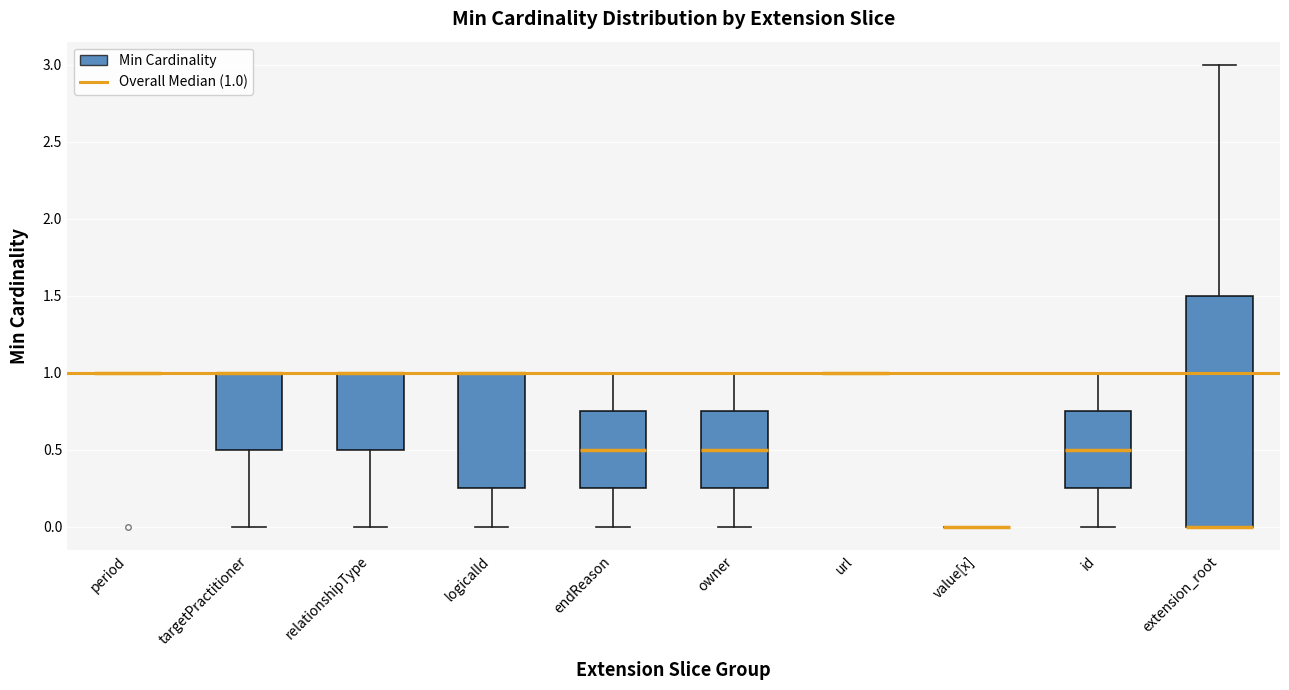

Reading left to right, transcribe this box plot: for each box, give where its median line is, the range the box spans, and where its two whiskers end, as read against the y-axis. The values are not printed on the chart, so give them approximately, as read against the axis.

period: box collapsed to a line at 1.00, whiskers 1.00 to 1.00
targetPractitioner: median 1.00 (drawn on the box's upper edge), box 0.50 to 1.00, whiskers 0.00 to 1.00
relationshipType: median 1.00 (drawn on the box's upper edge), box 0.50 to 1.00, whiskers 0.00 to 1.00
logicalId: median 1.00 (drawn on the box's upper edge), box 0.25 to 1.00, whiskers 0.00 to 1.00
endReason: median 0.50, box 0.25 to 0.75, whiskers 0.00 to 1.00
owner: median 0.50, box 0.25 to 0.75, whiskers 0.00 to 1.00
url: box collapsed to a line at 1.00, whiskers 1.00 to 1.00
value[x]: box collapsed to a line at 0.00, whiskers 0.00 to 0.00
id: median 0.50, box 0.25 to 0.75, whiskers 0.00 to 1.00
extension_root: median 0.00 (drawn on the box's lower edge), box 0.00 to 1.50, whiskers 0.00 to 3.00